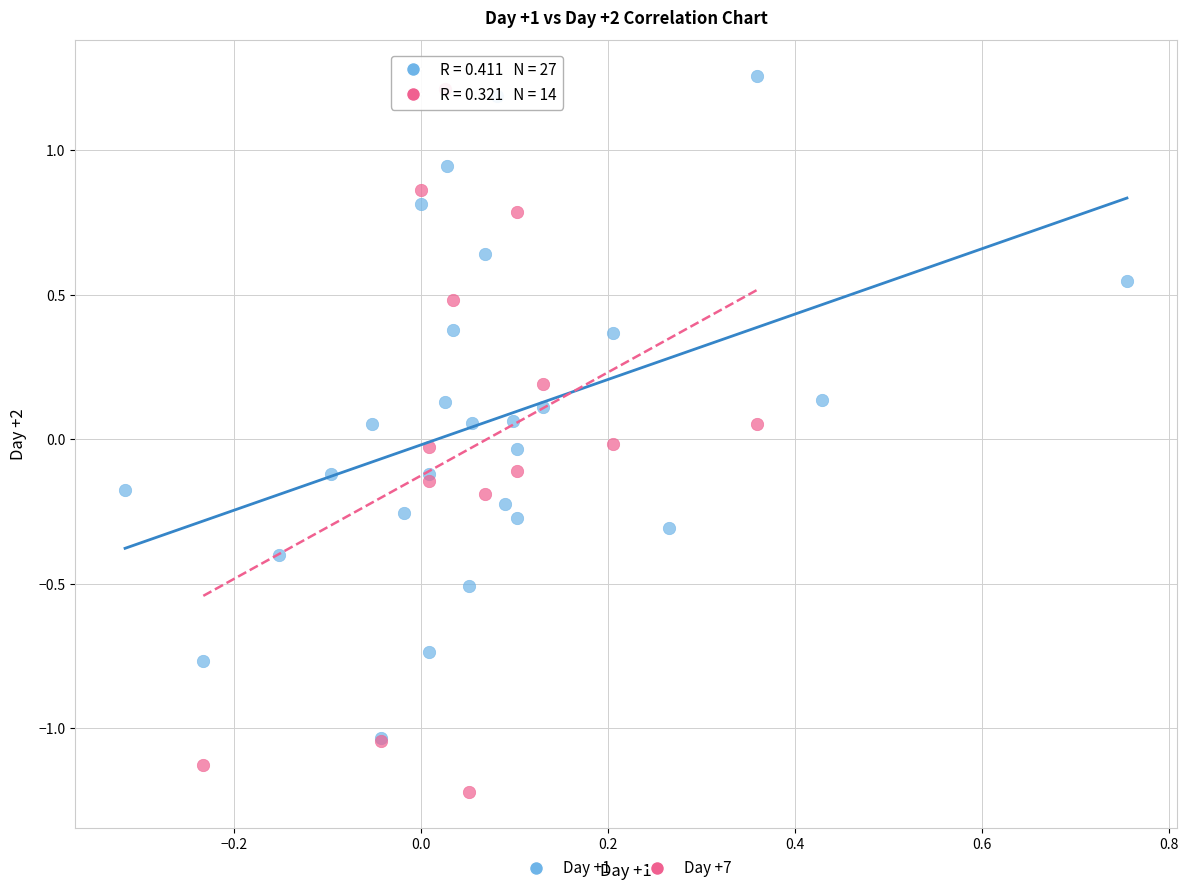

Which series contains the lowest Y value?

Day +7